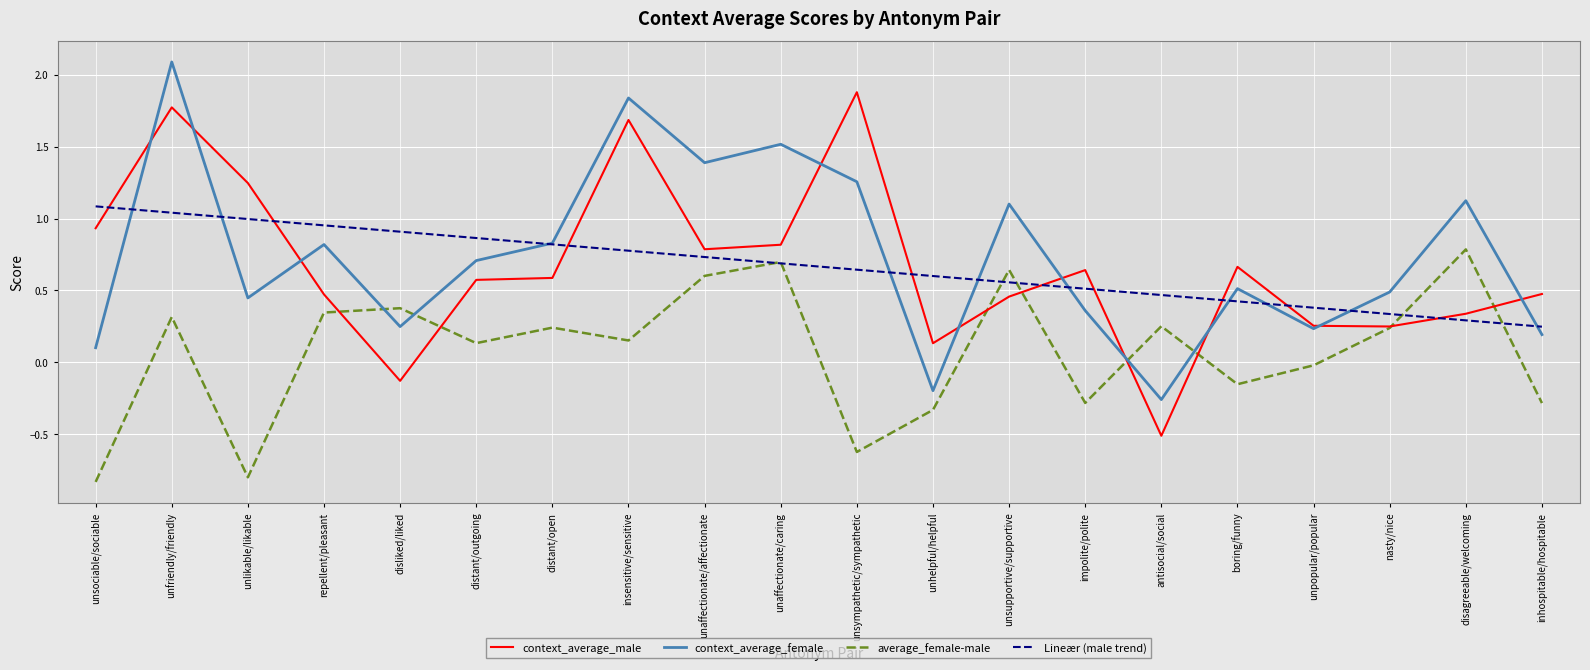

What is the spread (max minus min) of values at unsociable/sociable?

1.9